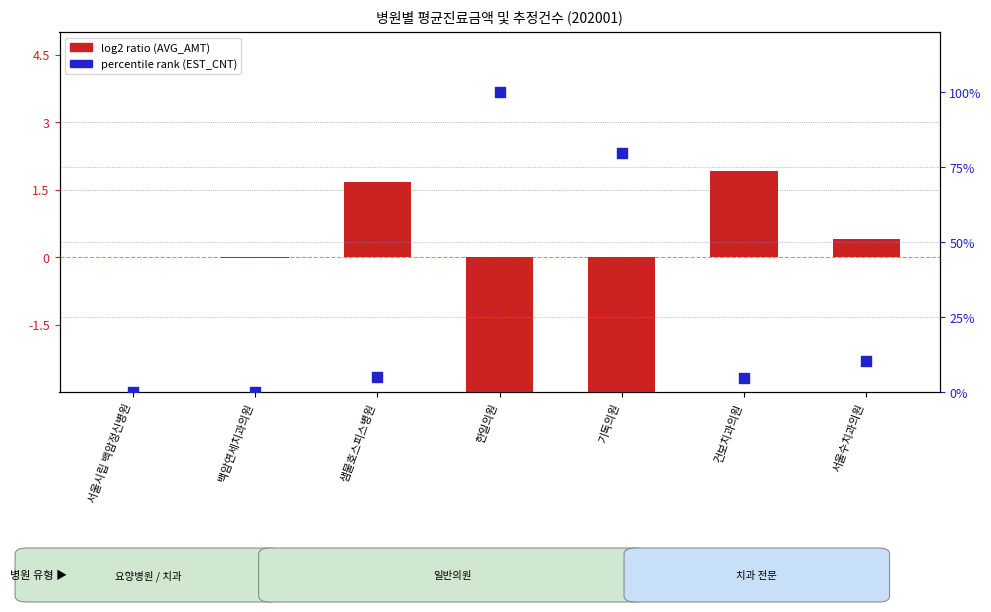

Which series contains the lowest Y value?

log2 ratio (AVG_AMT)